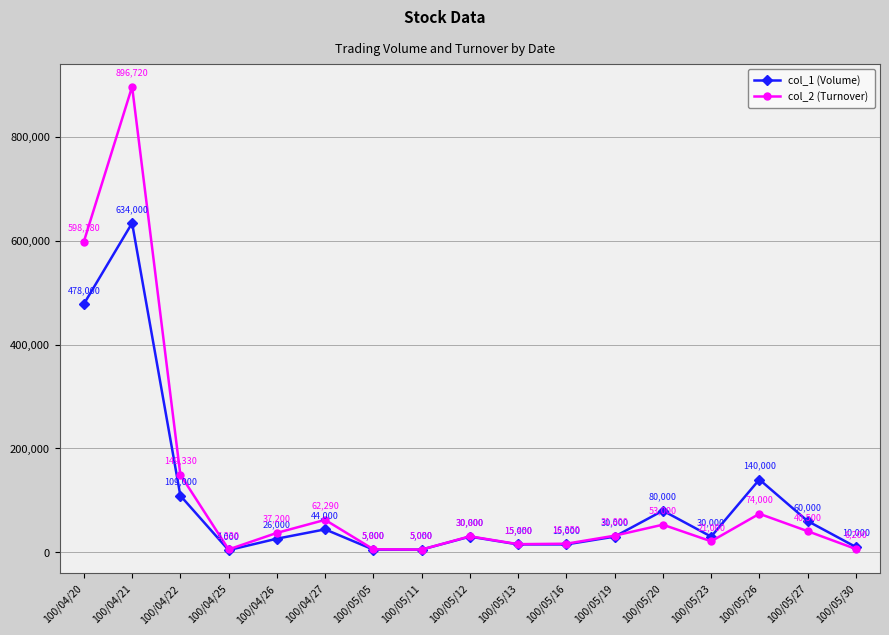

Rank the series at 100/05/19 from lowest to highest value.

col_1 (Volume), col_2 (Turnover)